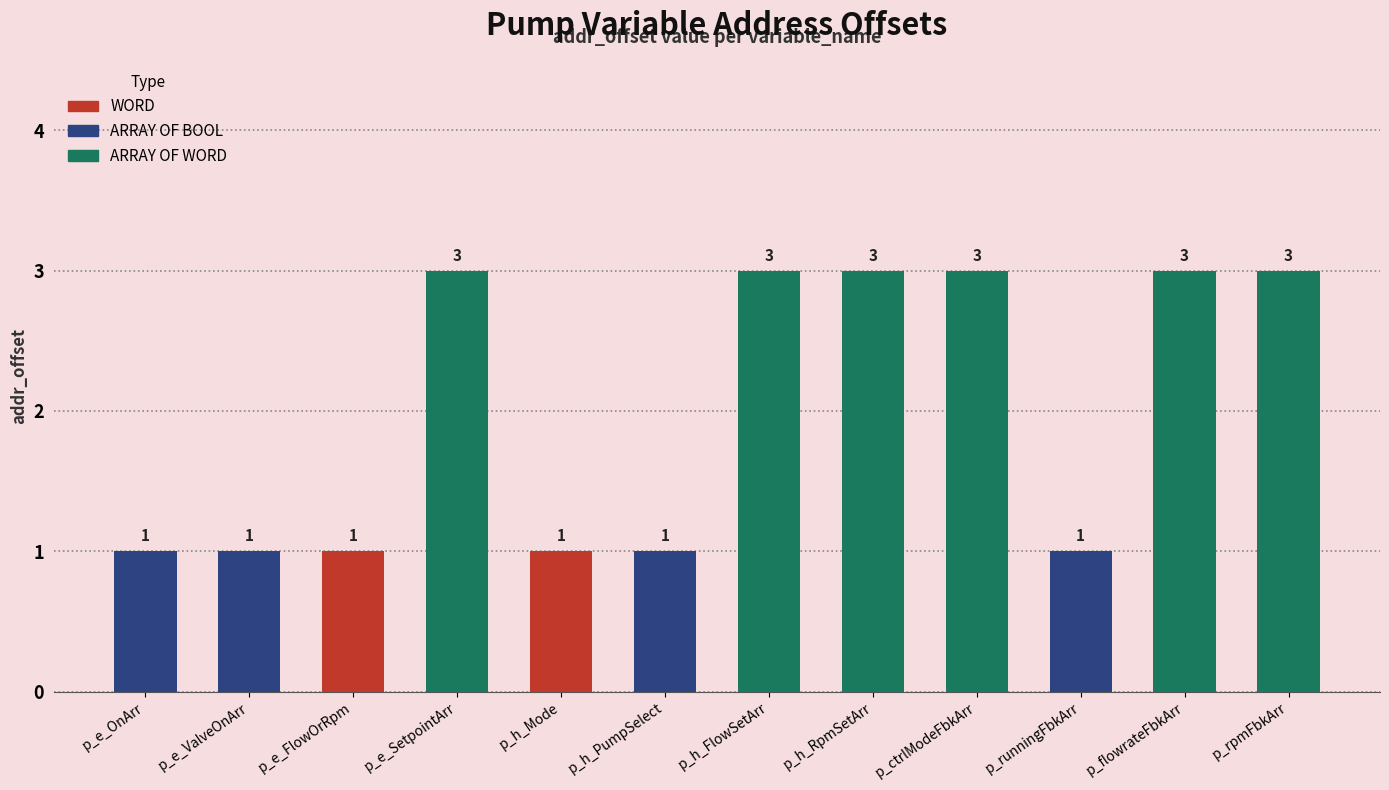

What is the difference between the maximum and minimum values?

2